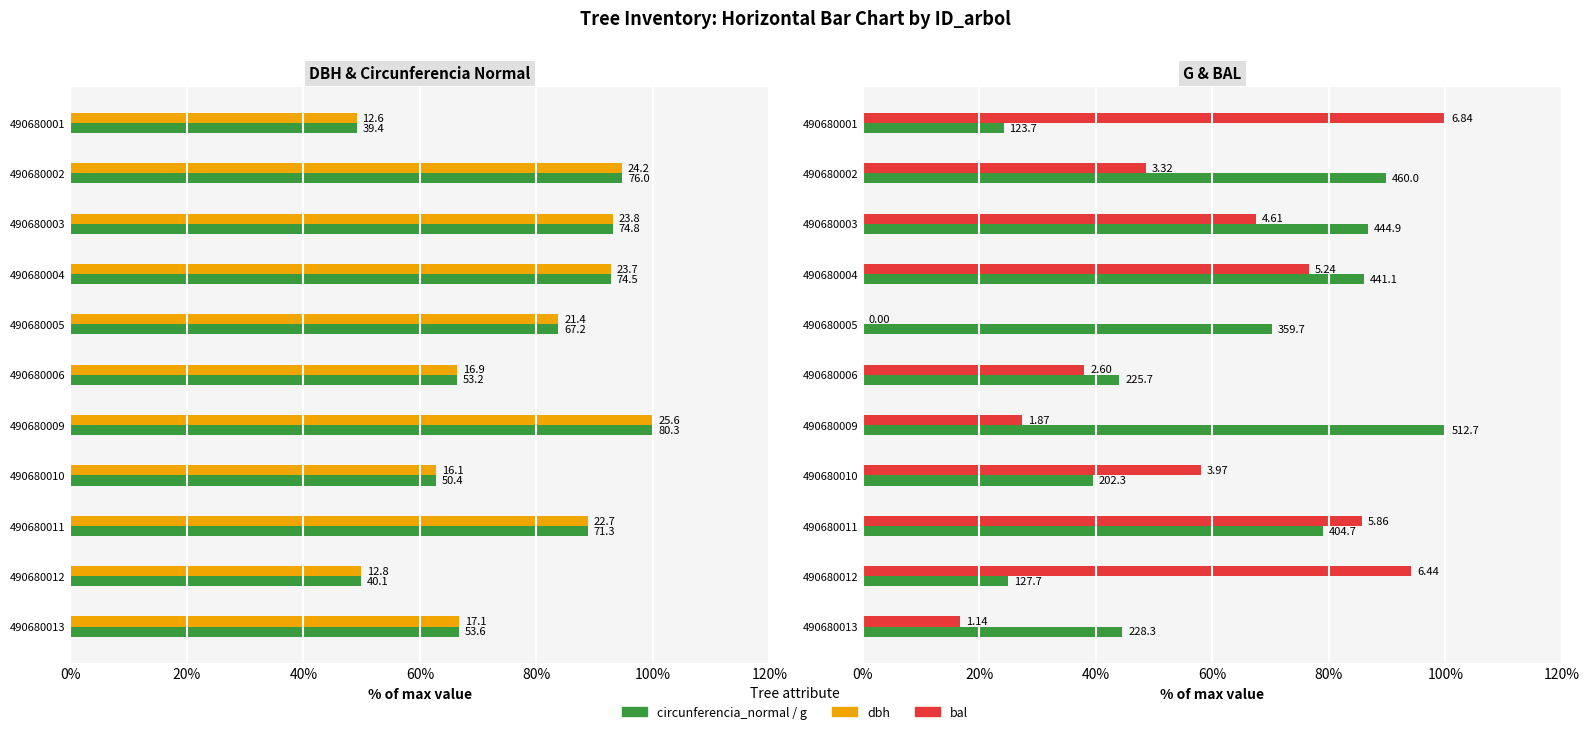

Which has a higher value, 490680006 or 490680001?

490680006